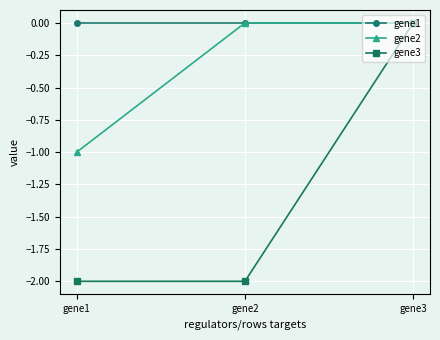

How many values in the gene3 series exceed -2?

1